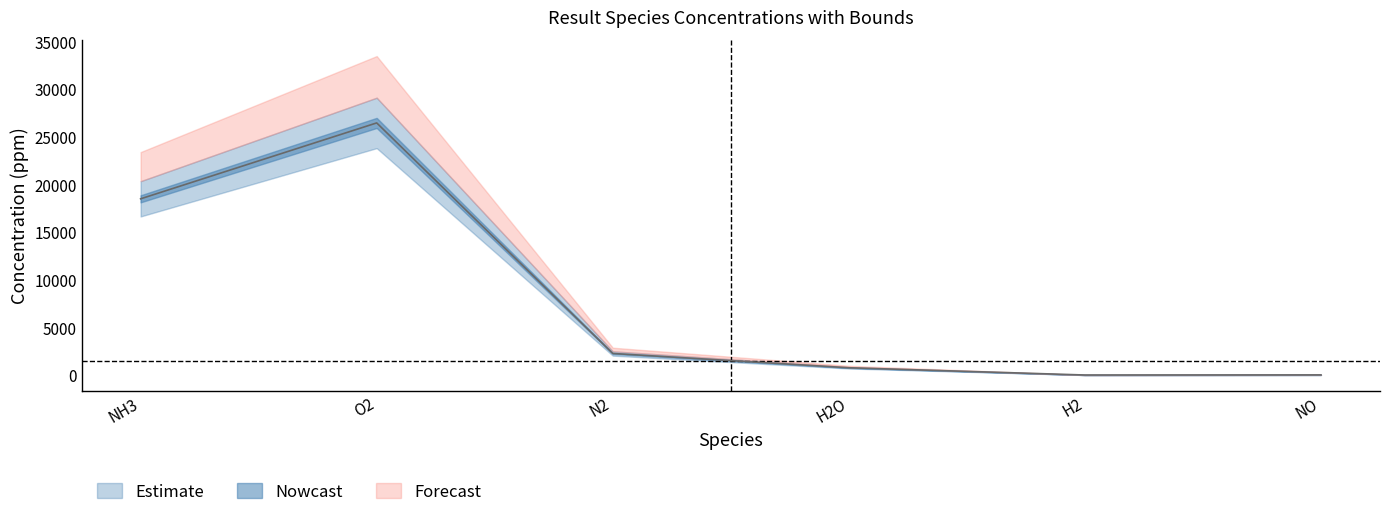

What is the label of the 1st point from the left?

NH3